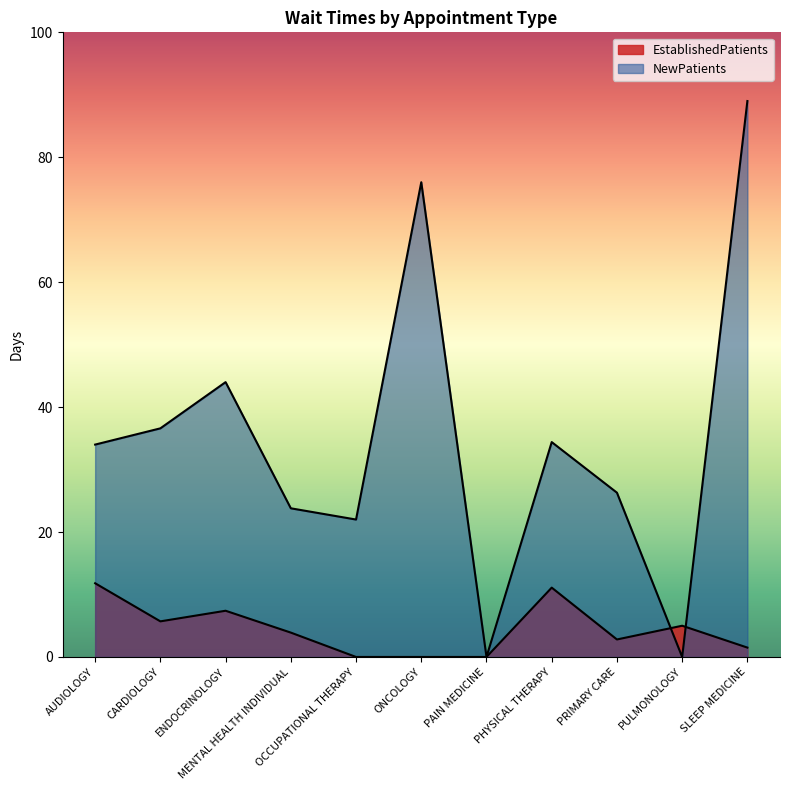

Reading right to left, extract all data points from this chart.

EstablishedPatients: 1.5	5.0	2.8	11.1	0.0	0.0	0.0	3.9	7.4	5.7	11.8
NewPatients: 89.0	0.0	26.3	34.4	0.0	76.0	22.0	23.8	44.0	36.6	34.0